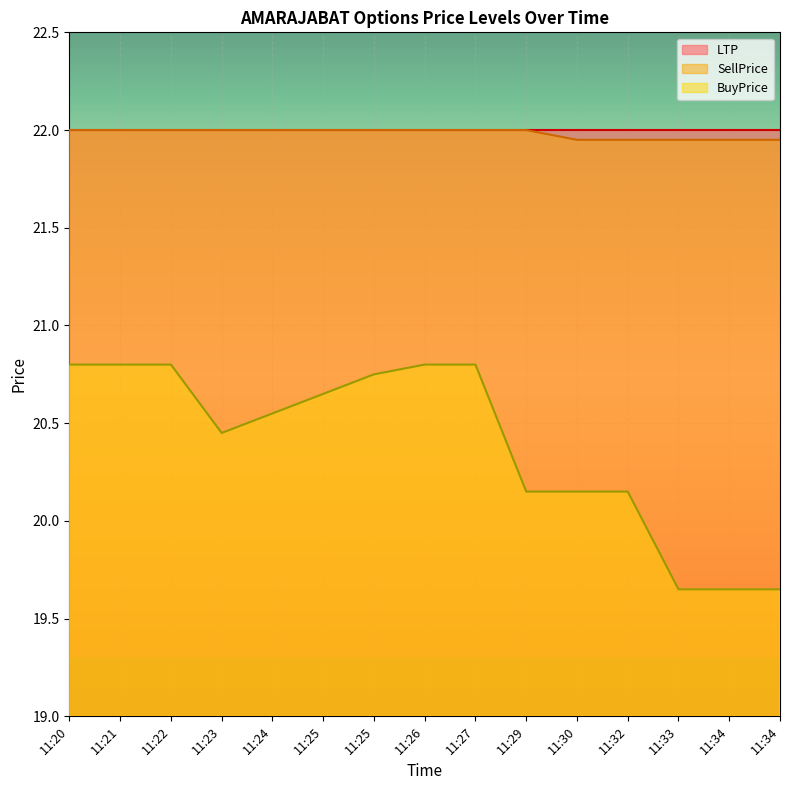

What is the value of the BuyPrice point at the 15th from the left?

19.6